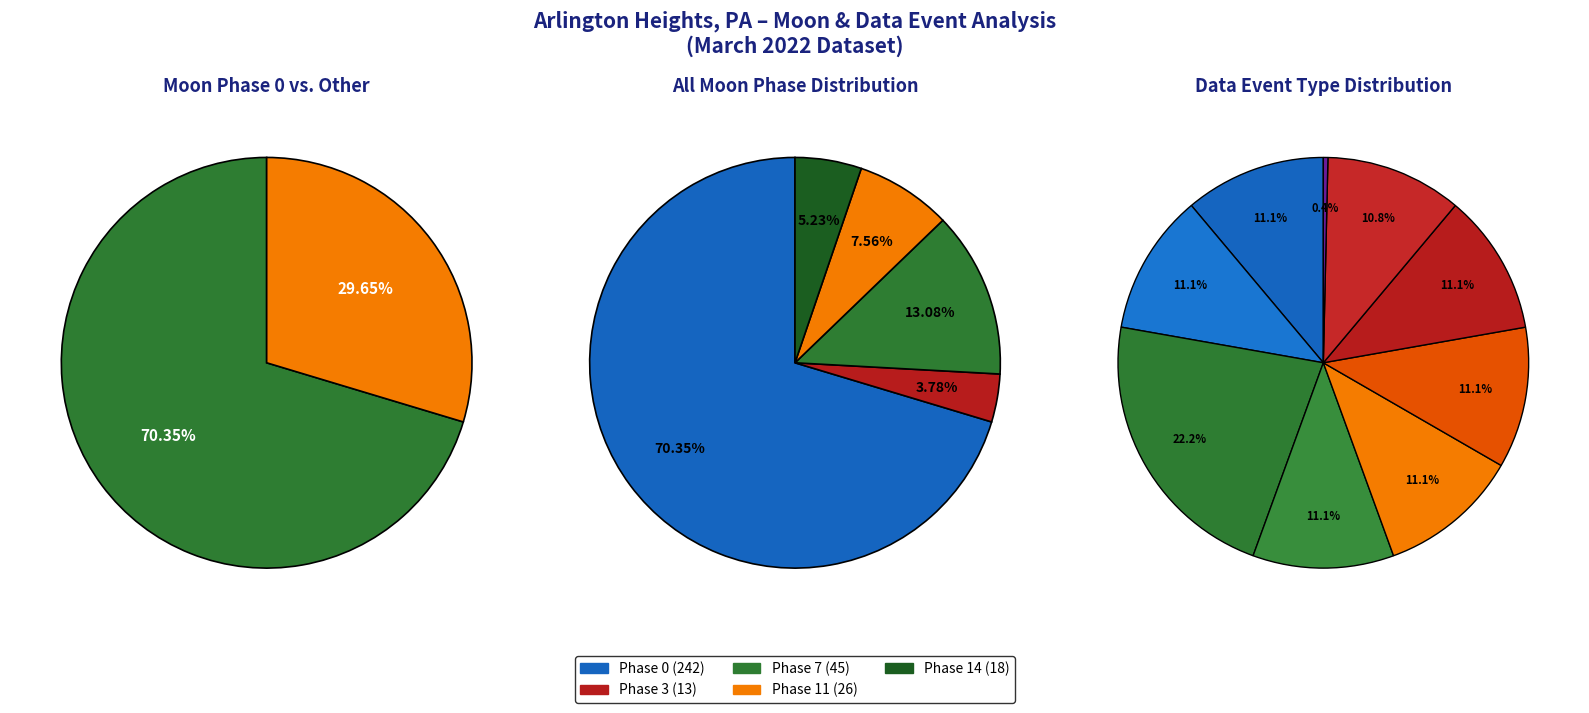

Count the number of slices in the pie.

9